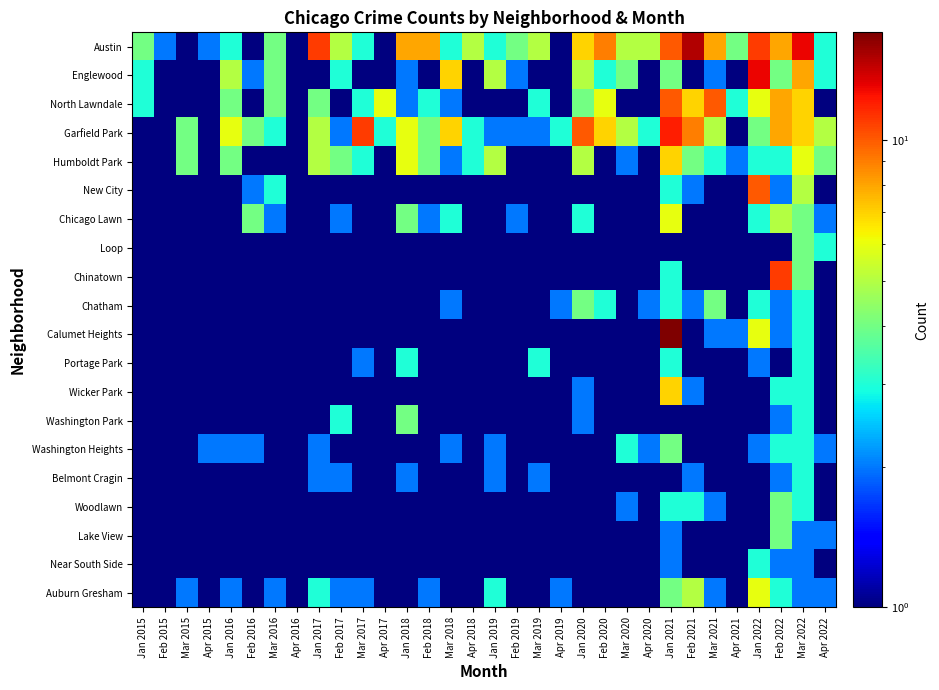

Which series has the widest spread of values?

Calumet Heights